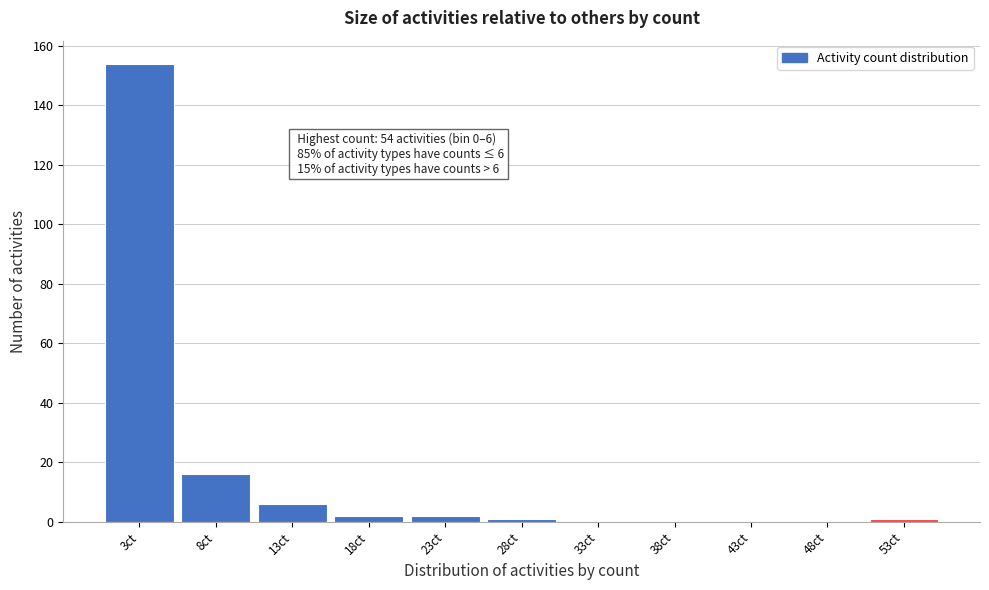

Over which range of the x-axis is the bar tallest?

0.5 to 5.5